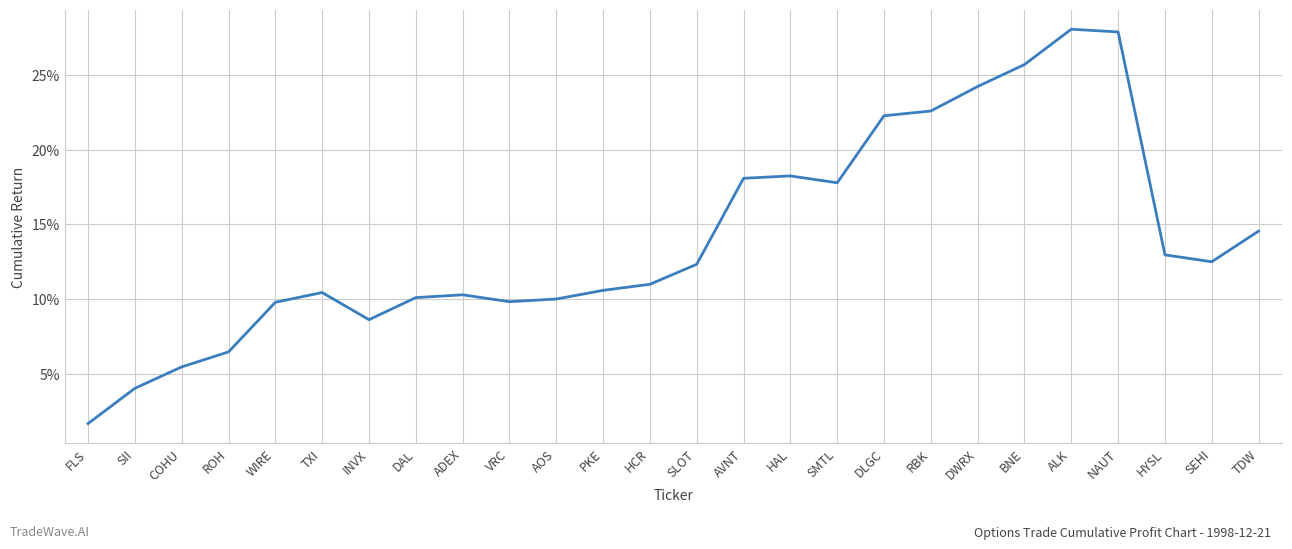

The value at HCR is 2.5. True or false?

False